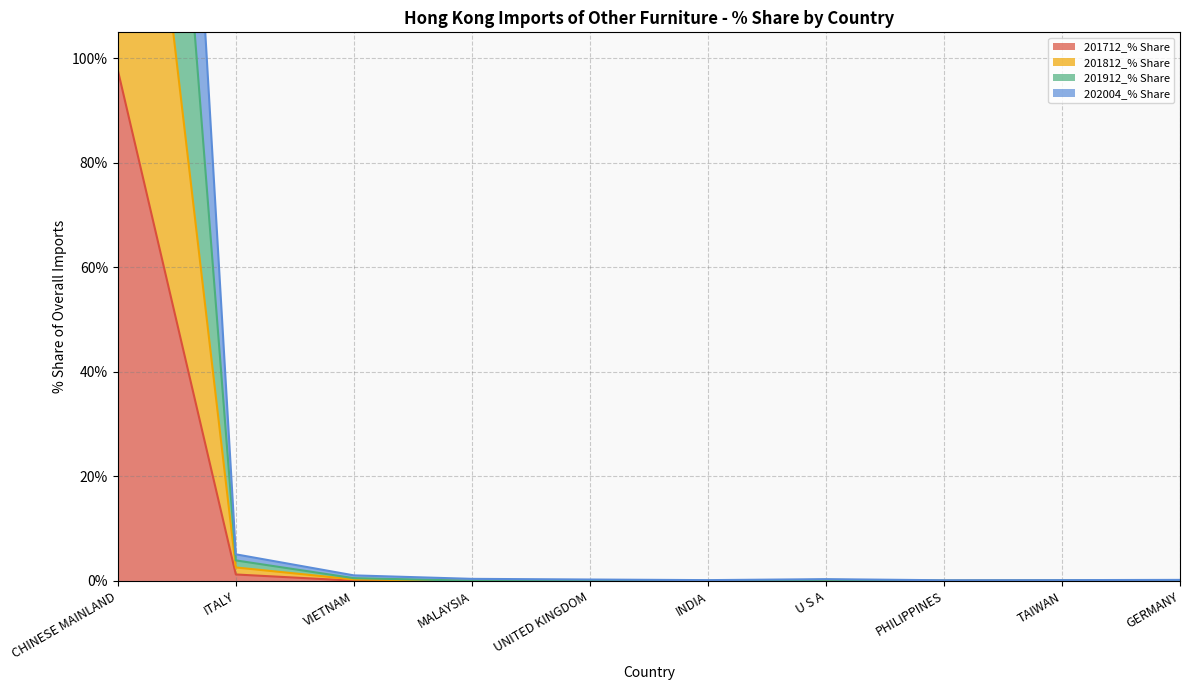

What is the label of the 10th point from the right?

CHINESE MAINLAND